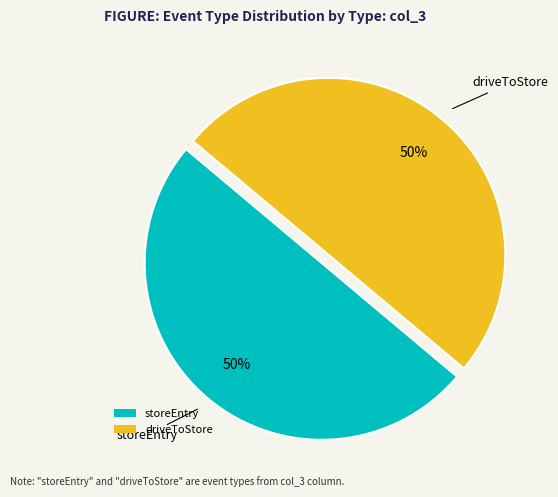

Is it true that storeEntry is 59% of the pie?

False